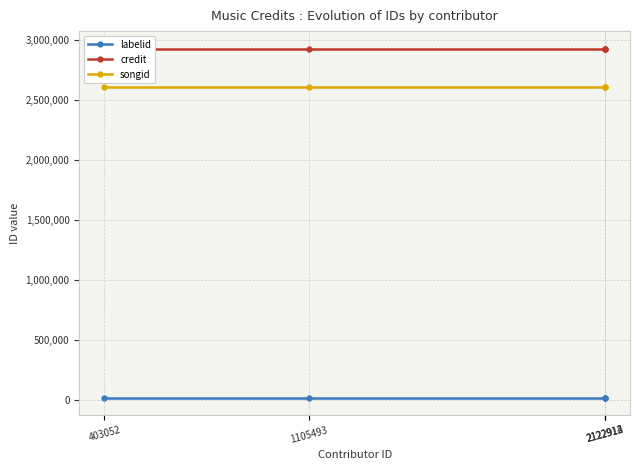

True or false: songid has more than 1 points higher than both neighbors.

False